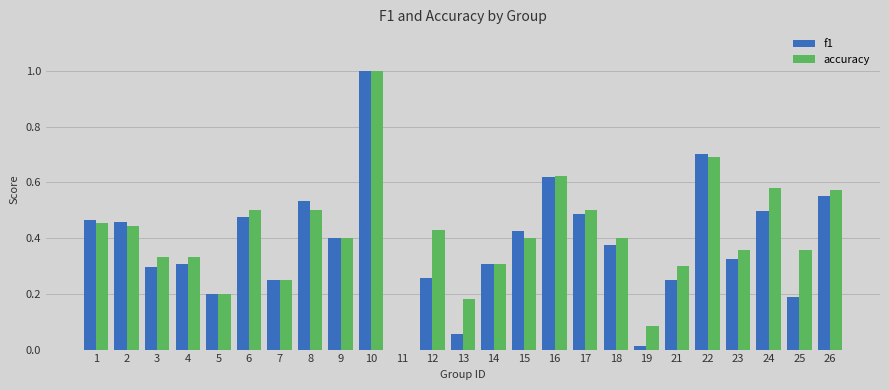

At which label does f1 reach its peak?

10